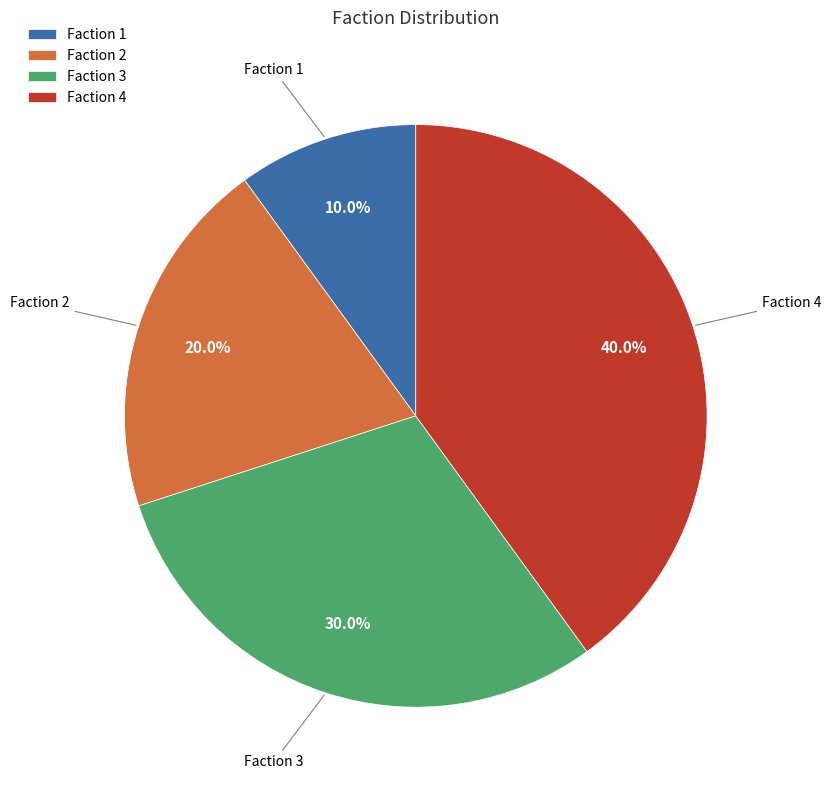

Does any single category account for the majority?

No